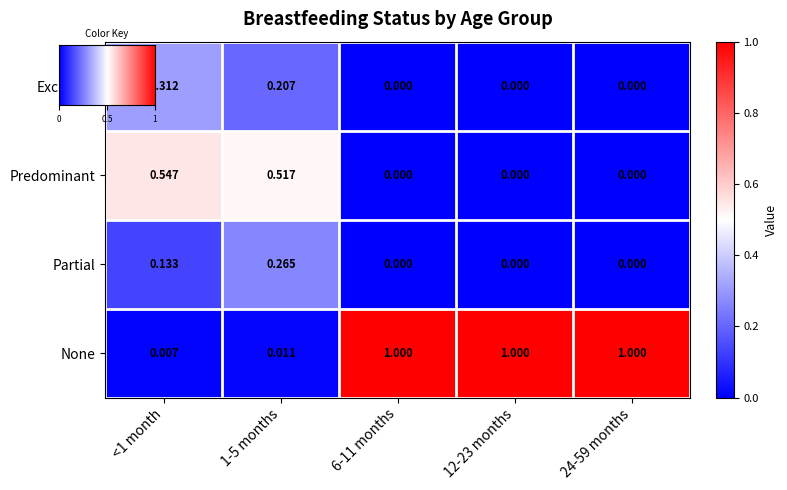

How many positive values does the Predominant series have?

2